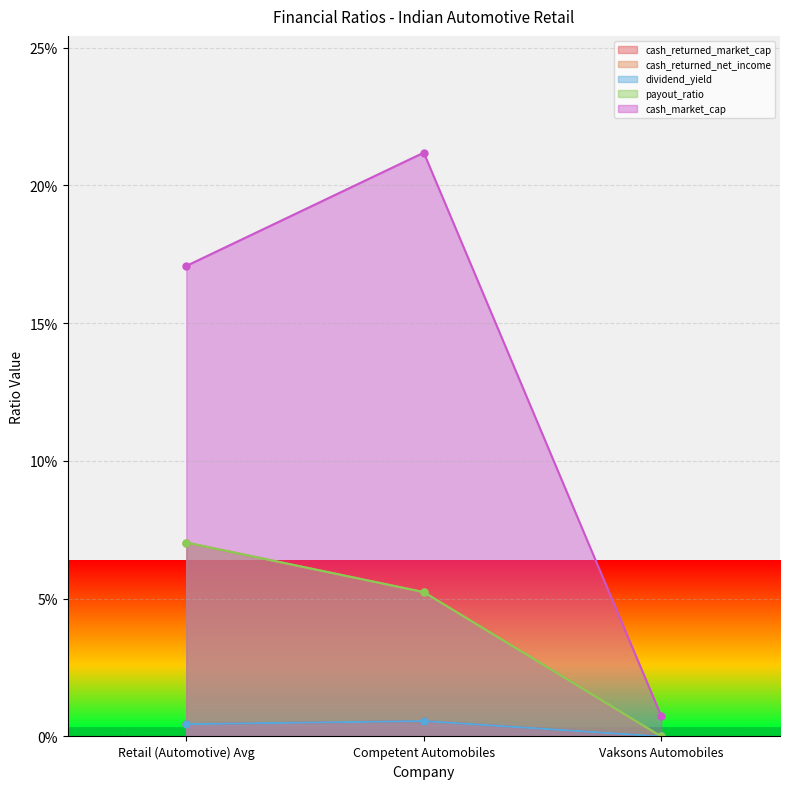

What is the label of the 1st point from the left?

Retail (Automotive) Avg